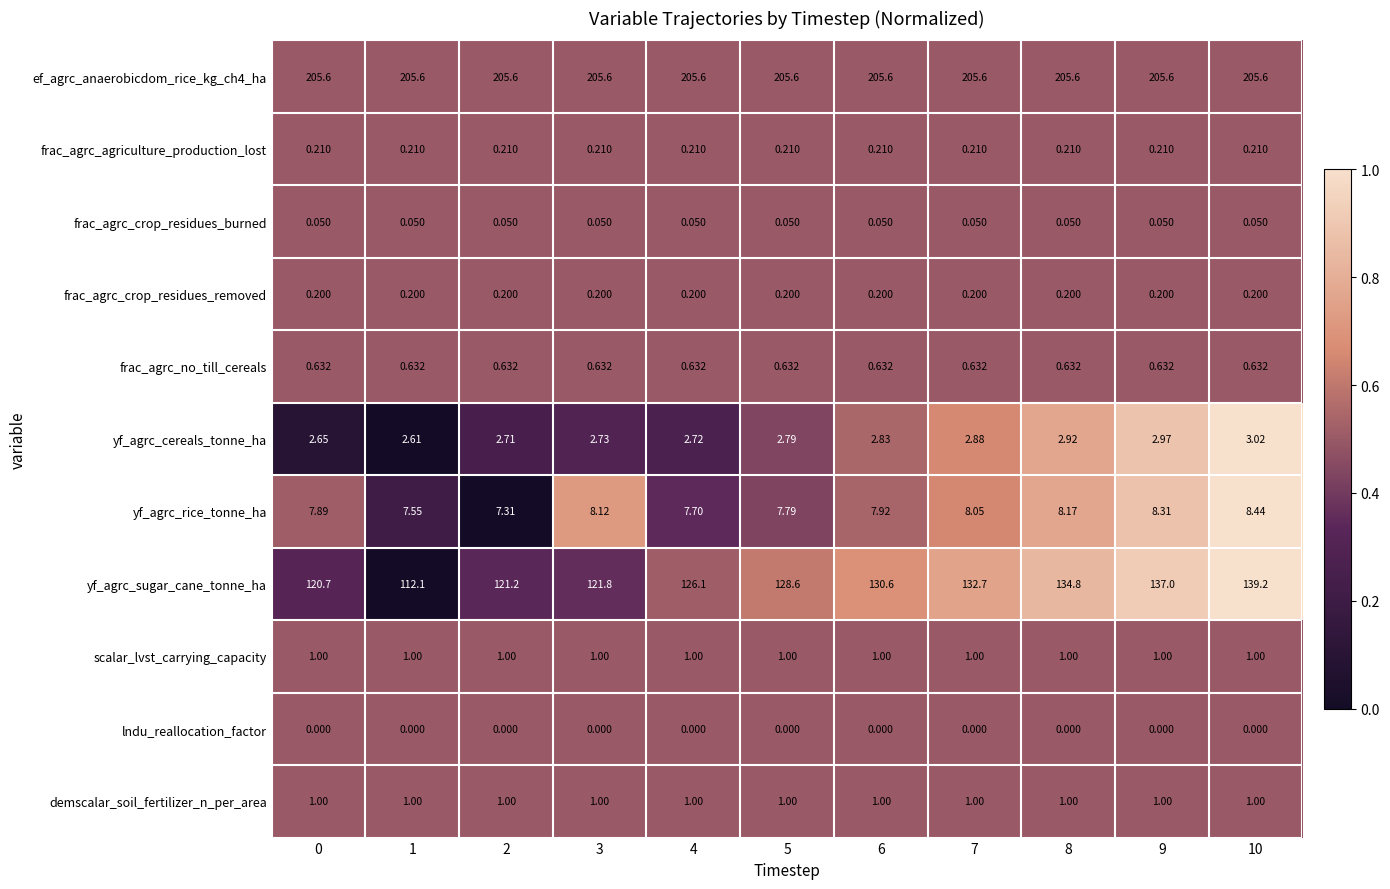

Is the value of yf_agrc_rice_tonne_ha at 3 greater than the value of demscalar_soil_fertilizer_n_per_area at 9?

Yes